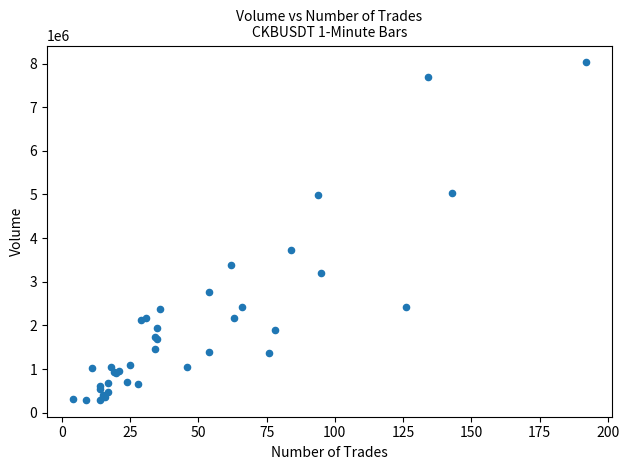

What Y value in the scatter plot is closest to 4160458?

3717196